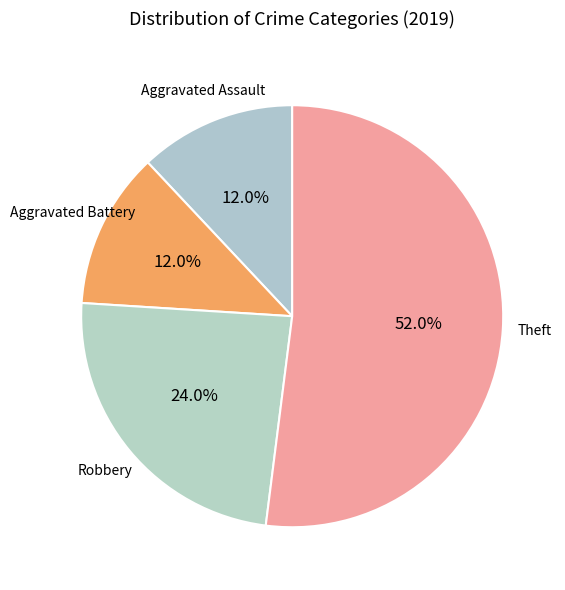

What percentage is the Aggravated Battery slice, to the nearest percent?

12%